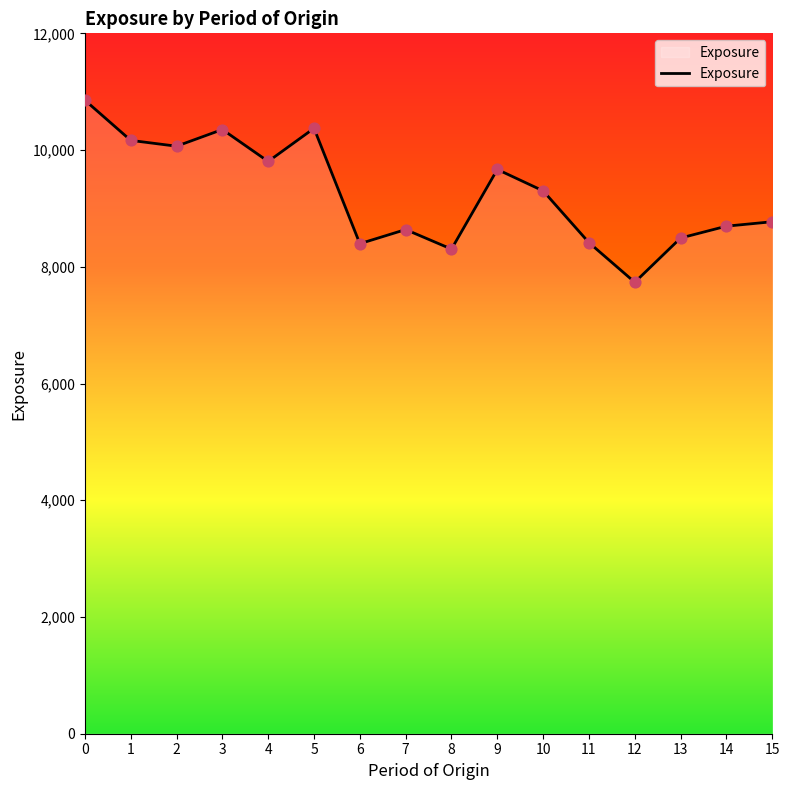

What is the ratio of the value at 5 to the value at 2?

1.0